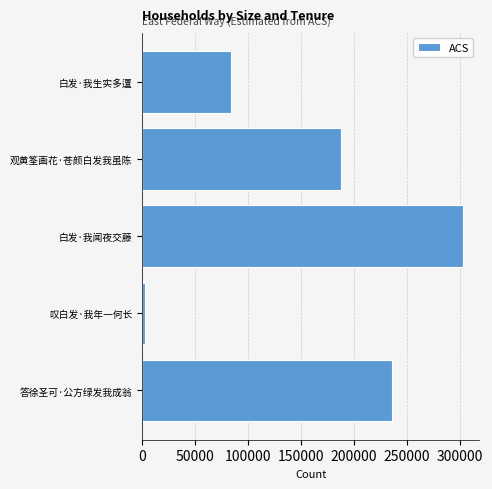

How many values are below 188008?

2